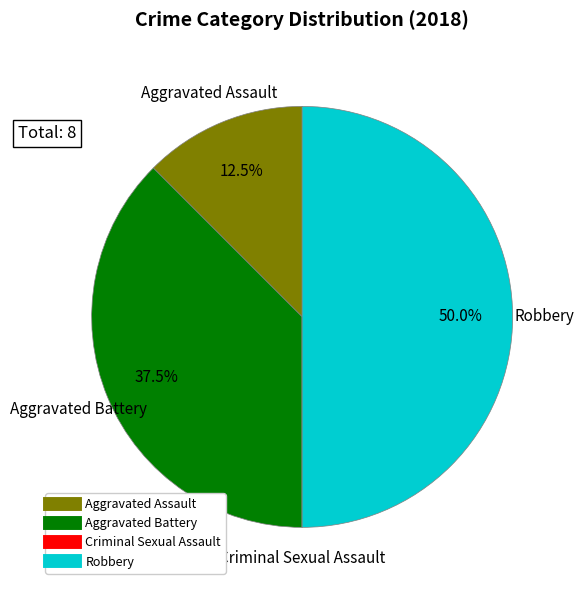

Which category has the biggest portion of the pie?

Robbery